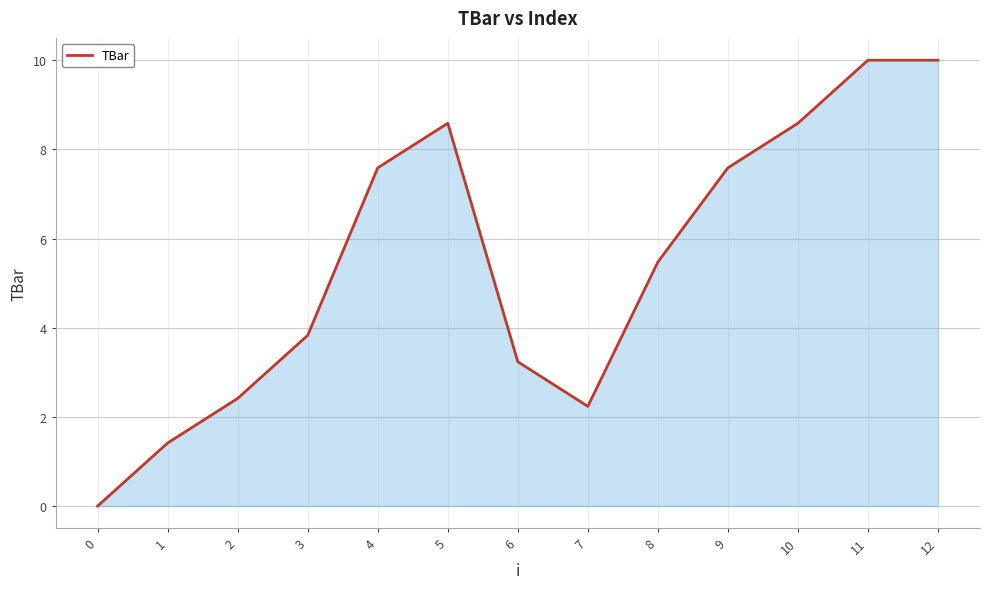

Reading left to right, list all the values displayed in this chart.

0.0	1.4	2.4	3.8	7.6	8.6	3.2	2.2	5.5	7.6	8.6	10.0	10.0